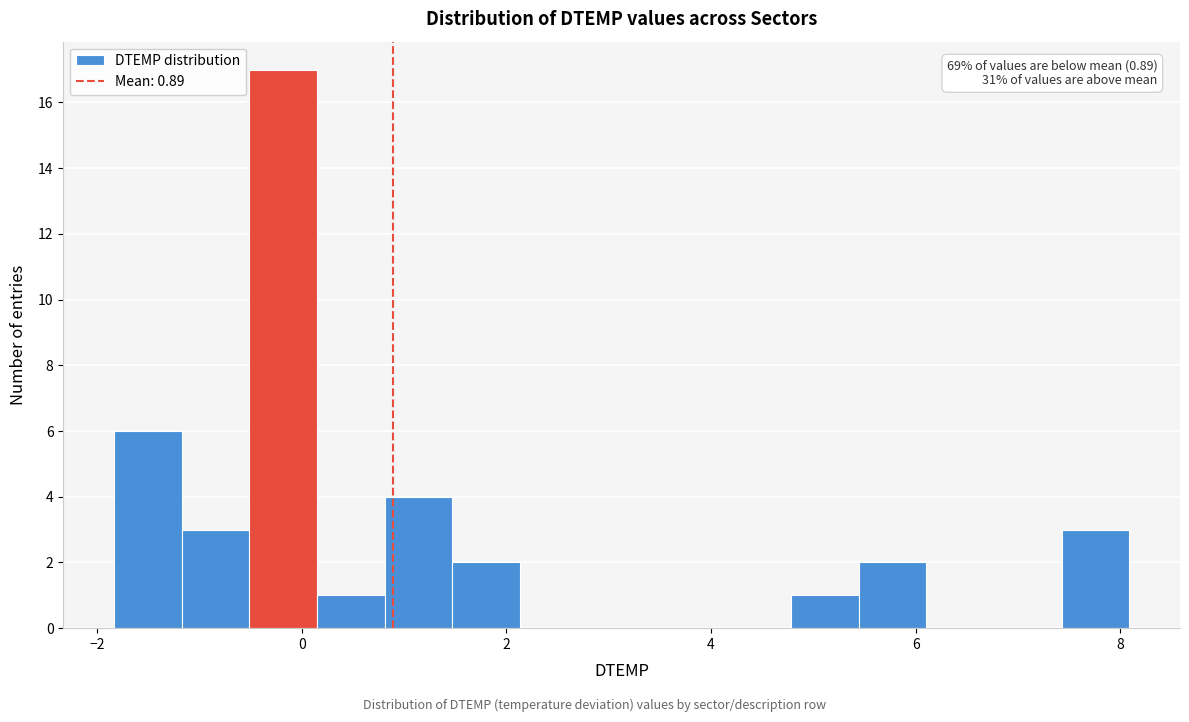

Read against the x-axis, roughly where is the centre of the tallest bar?

-0.2